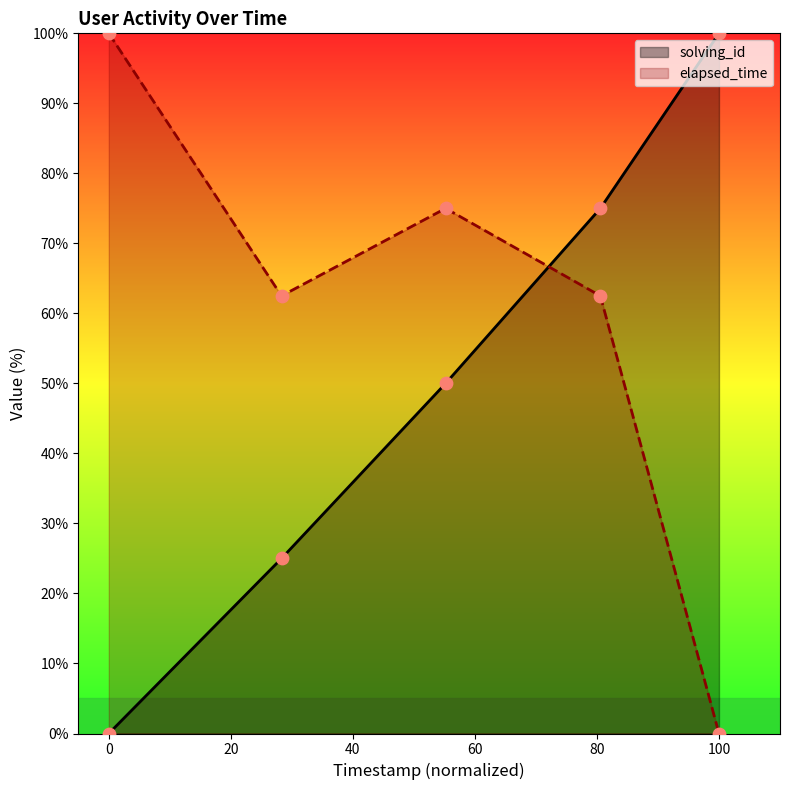

Which series has the widest spread of Y values?

solving_id